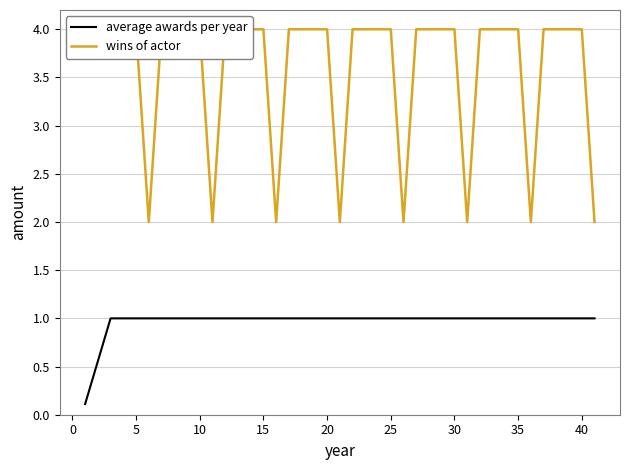

Reading left to right, extract all data points from this chart.

average awards per year: 0.1	1.0	1.0	1.0	1.0	1.0	1.0	1.0	1.0	1.0	1.0	1.0	1.0	1.0	1.0	1.0	1.0	1.0	1.0	1.0	1.0	1.0	1.0	1.0	1.0	1.0	1.0	1.0	1.0	1.0	1.0	1.0	1.0	1.0	1.0	1.0	1.0	1.0	1.0	1.0
wins of actor: 4.0	4.0	4.0	4.0	2.0	4.0	4.0	4.0	4.0	2.0	4.0	4.0	4.0	4.0	2.0	4.0	4.0	4.0	4.0	2.0	4.0	4.0	4.0	4.0	2.0	4.0	4.0	4.0	4.0	2.0	4.0	4.0	4.0	4.0	2.0	4.0	4.0	4.0	4.0	2.0